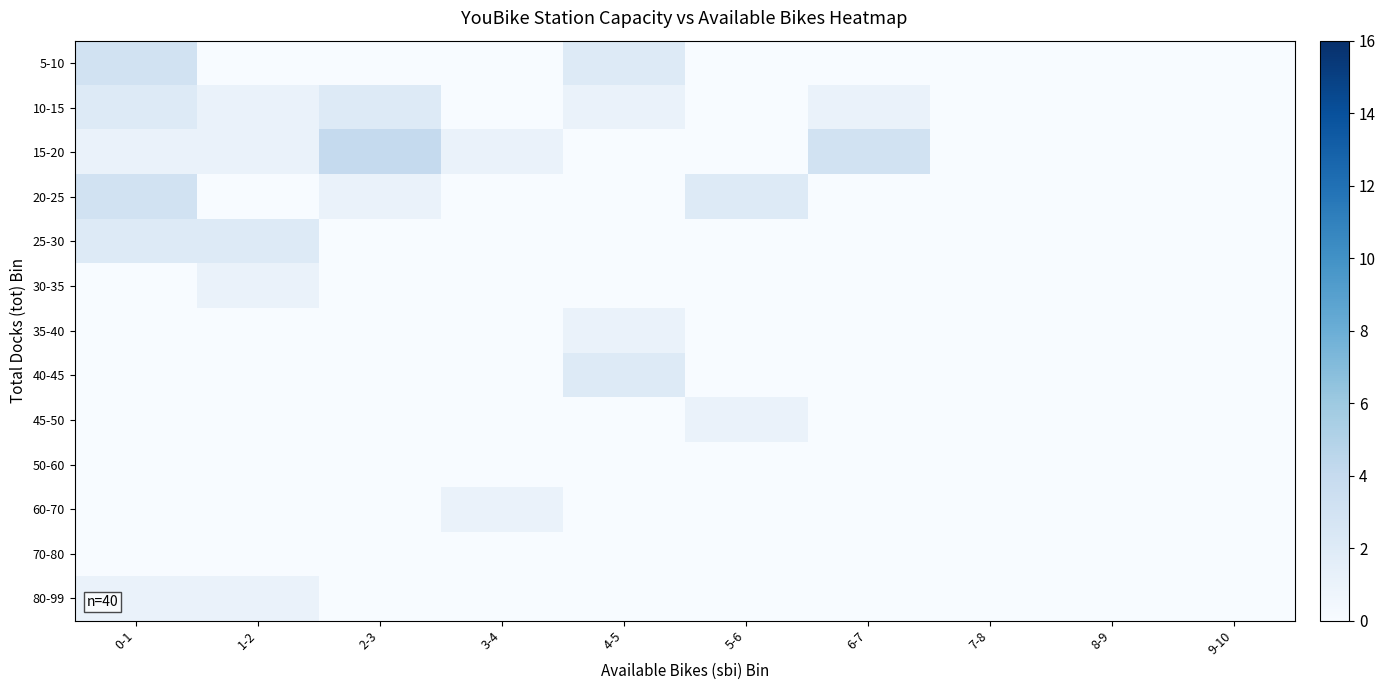

Which series has the largest range (max minus min)?

15-20